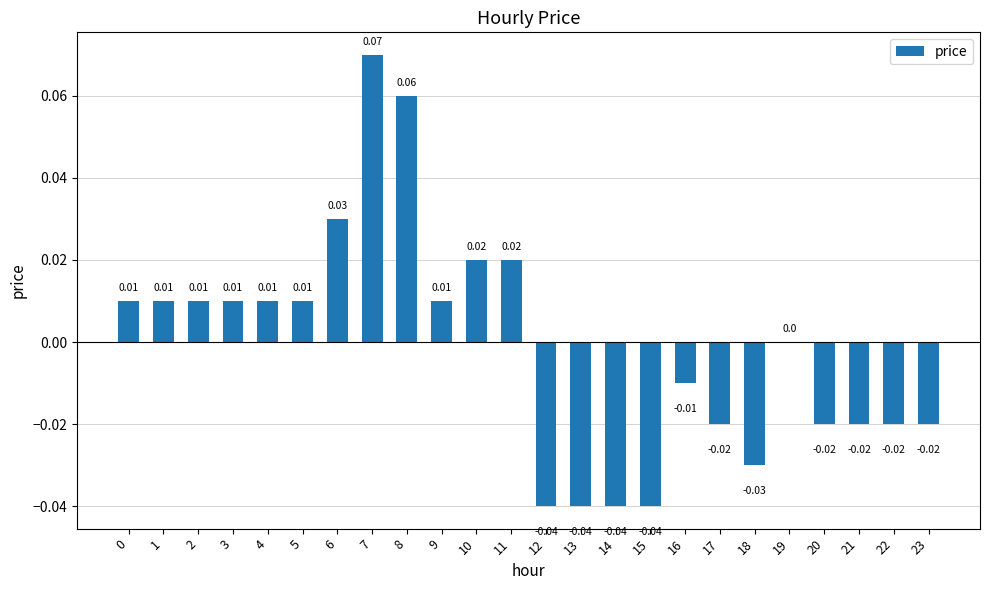

Between 3 and 6, which is larger?

6